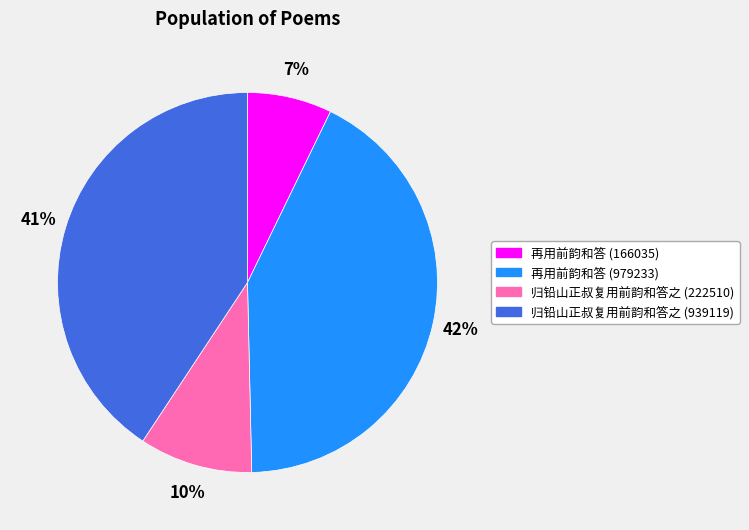

Combined, do 再用前韵和答 (979233) and 归铅山正叔复用前韵和答之 (222510) account for over 50%?

Yes